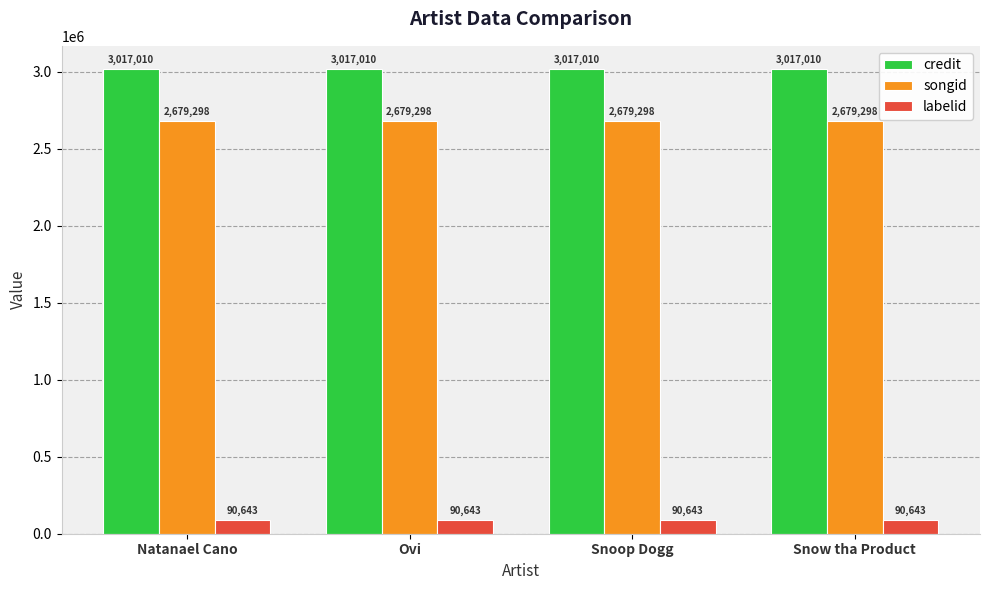

What is the average value of the songid series?

2679298